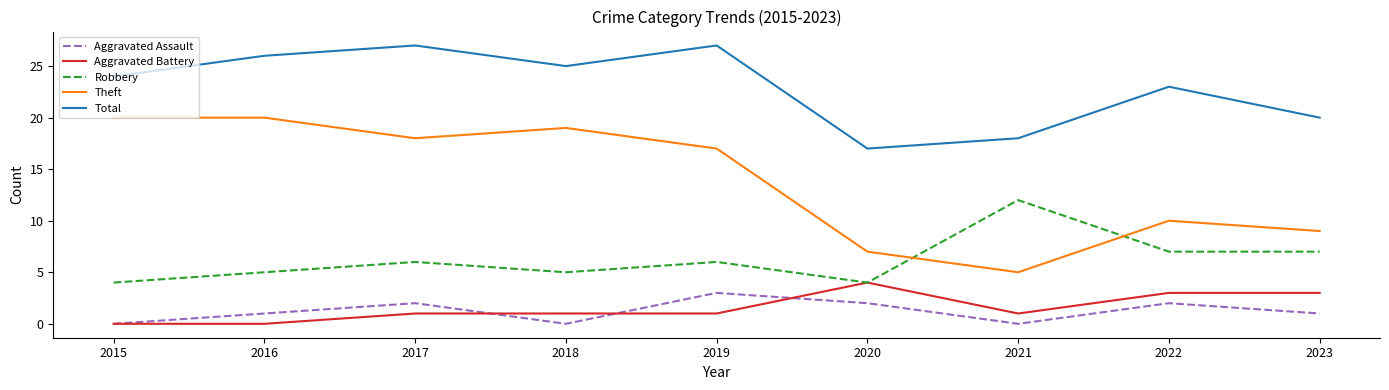

True or false: Aggravated Battery has a value of 2 at 2022.

False